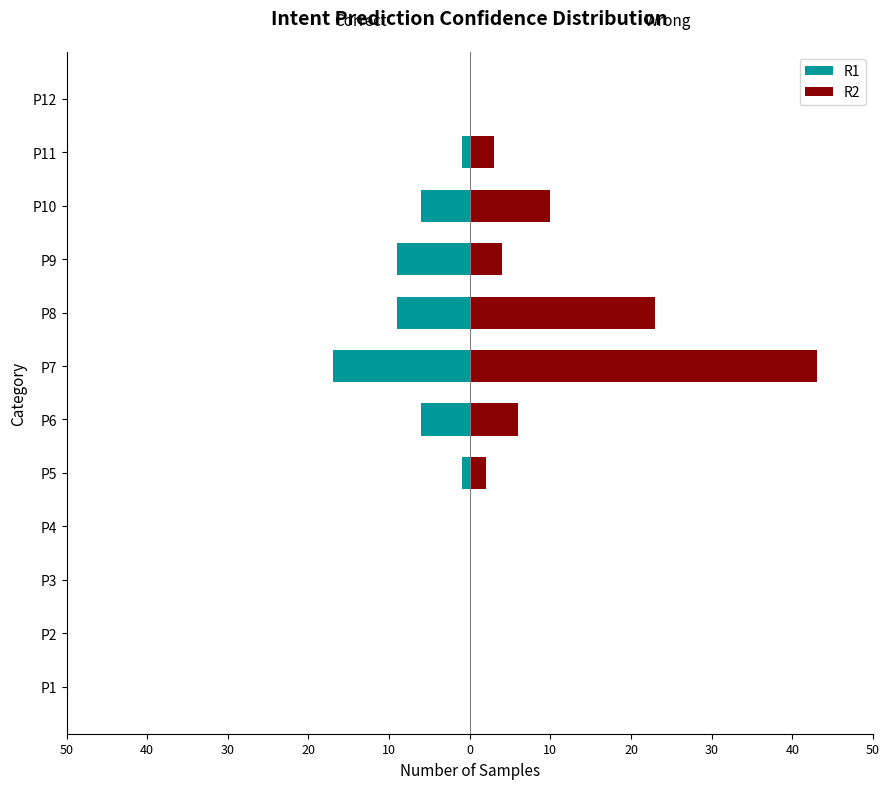

Reading left to right, transcribe all the data shown in this chart.

R1: 0	0	0	0	-1	-6	-17	-9	-9	-6	-1	0
R2: 0	0	0	0	2	6	43	23	4	10	3	0